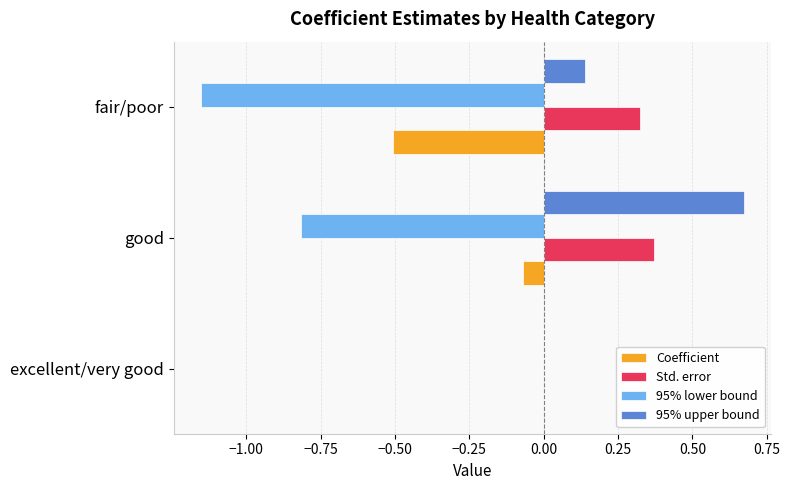

The value of 95% upper bound at good is 0.9. True or false?

False